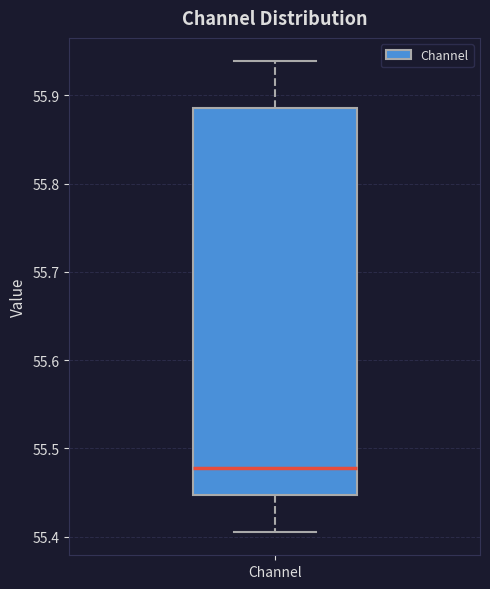

Read this box plot against the y-axis: the position of the median line, the range covered by the box, and the ends of both whiskers. The values are not printed on the chart, so give them approximately, as read against the axis.

median 55.48, box 55.45 to 55.89, whiskers 55.41 to 55.94